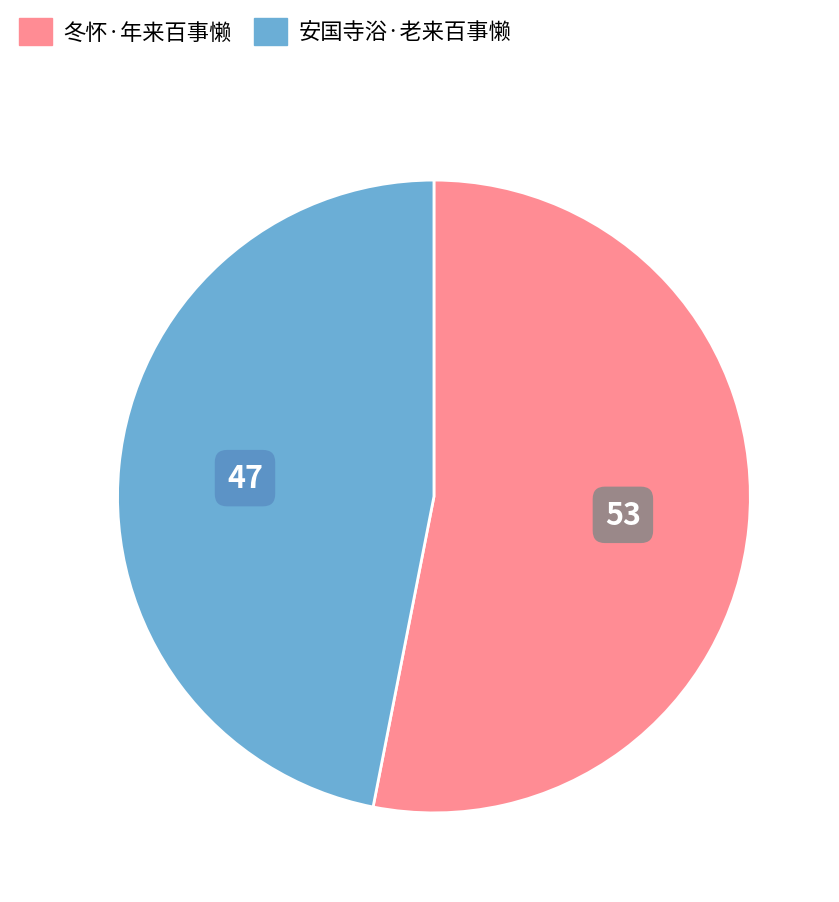

Which has a higher value, 安国寺浴·老来百事懒 or 冬怀·年来百事懒?

冬怀·年来百事懒